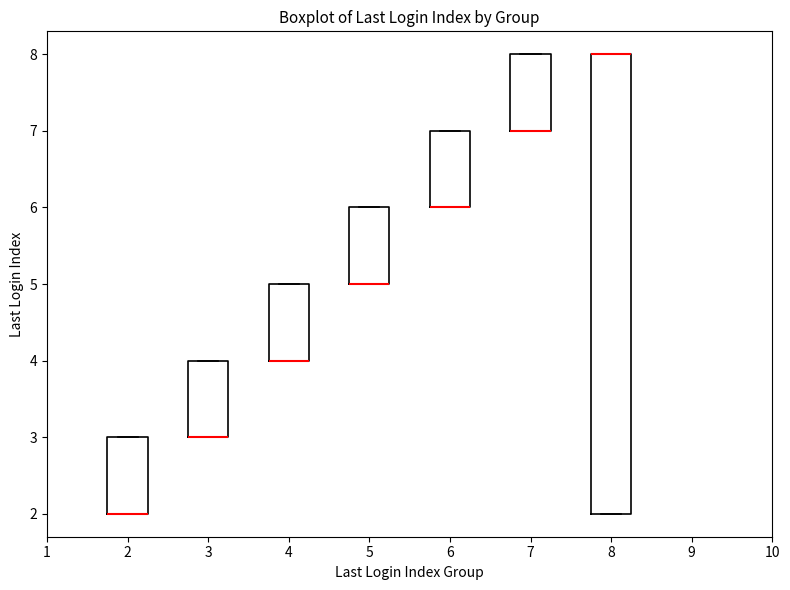

Reading left to right, read every box against the y-axis: the position of its median line, the range the box covers, and the ends of its whiskers. The values are not printed on the chart, so give them approximately, as read against the axis.

2: median 2 (drawn on the box's lower edge), box 2 to 3, whiskers 2 to 3
3: median 3 (drawn on the box's lower edge), box 3 to 4, whiskers 3 to 4
4: median 4 (drawn on the box's lower edge), box 4 to 5, whiskers 4 to 5
5: median 5 (drawn on the box's lower edge), box 5 to 6, whiskers 5 to 6
6: median 6 (drawn on the box's lower edge), box 6 to 7, whiskers 6 to 7
7: median 7 (drawn on the box's lower edge), box 7 to 8, whiskers 7 to 8
8: median 8 (drawn on the box's upper edge), box 2 to 8, whiskers 2 to 8